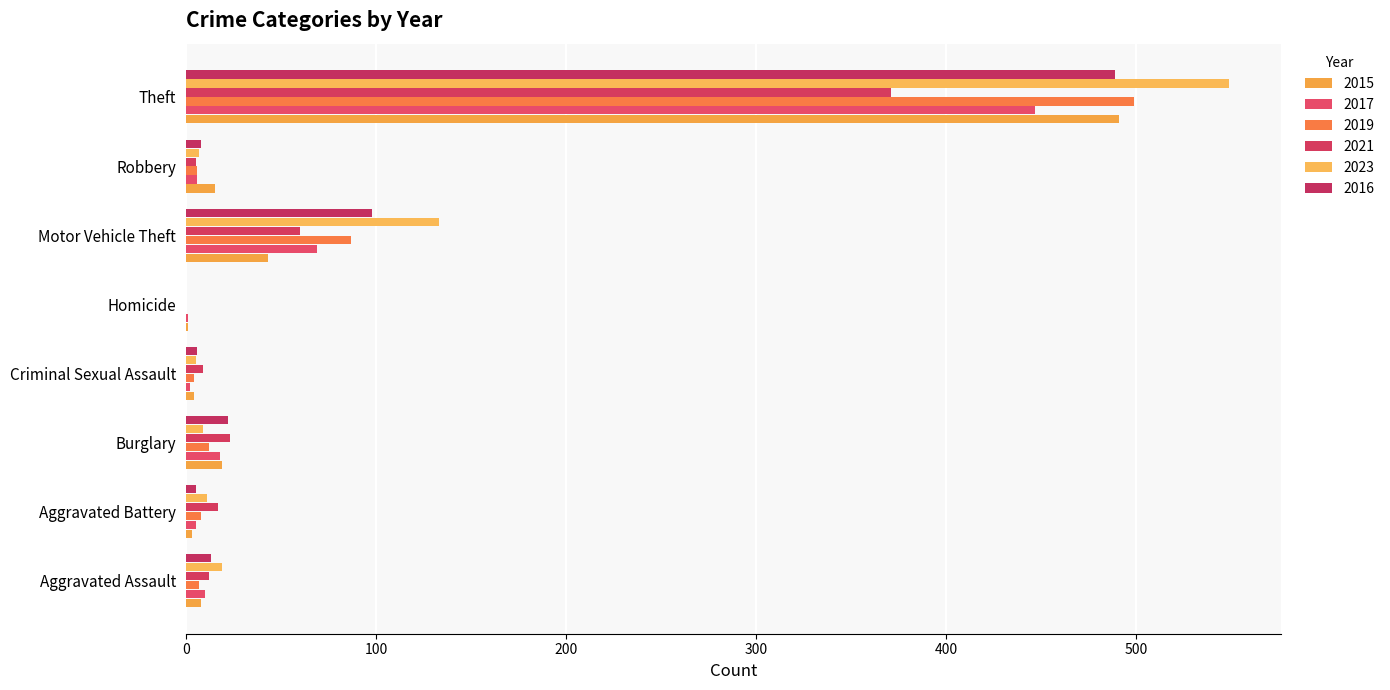

What is the sum of the 2015 values at Burglary and Criminal Sexual Assault?

23